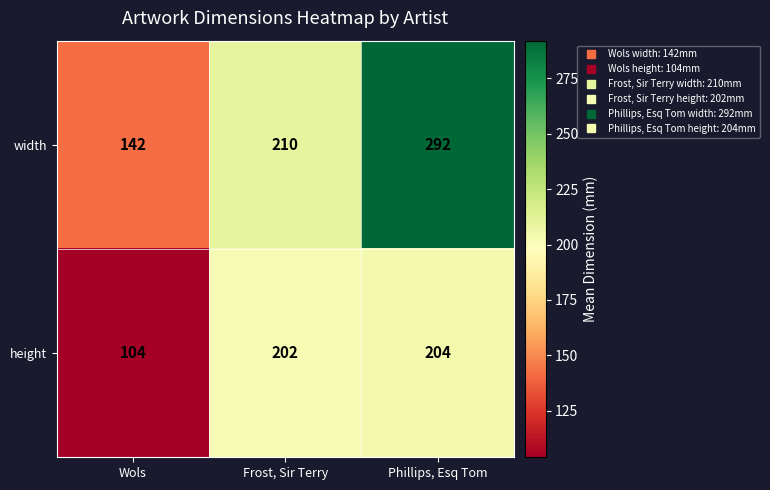

Which series changed the most between Wols and Frost, Sir Terry?

height